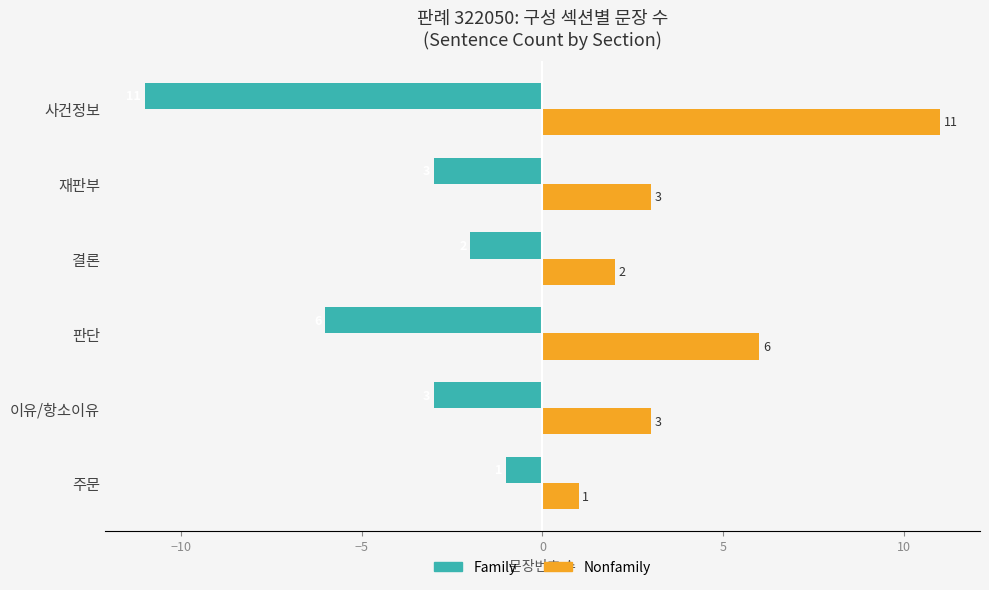

What is the difference between the maximum and second lowest values in the Nonfamily series?

9